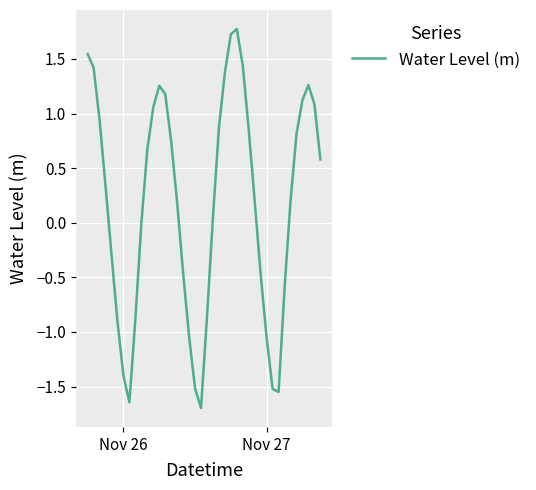

What is the difference between the maximum and minimum values?

3.5